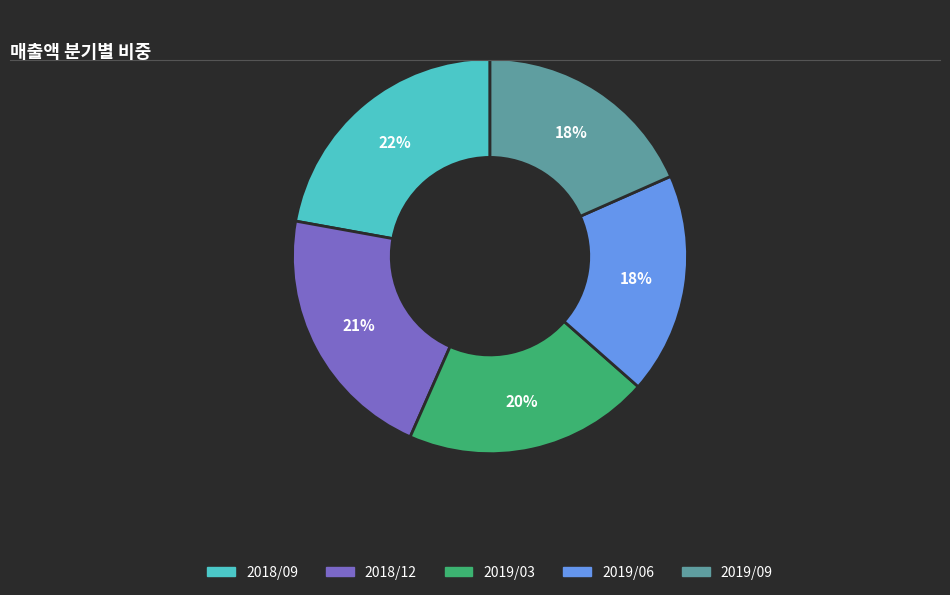

Which has a higher value, 2019/03 or 2019/09?

2019/03